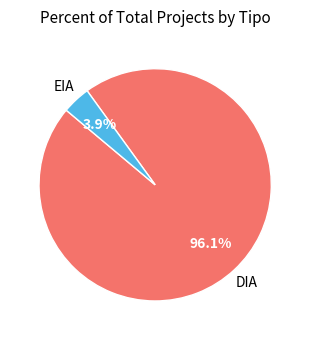

True or false: DIA accounts for 83% of the total.

False